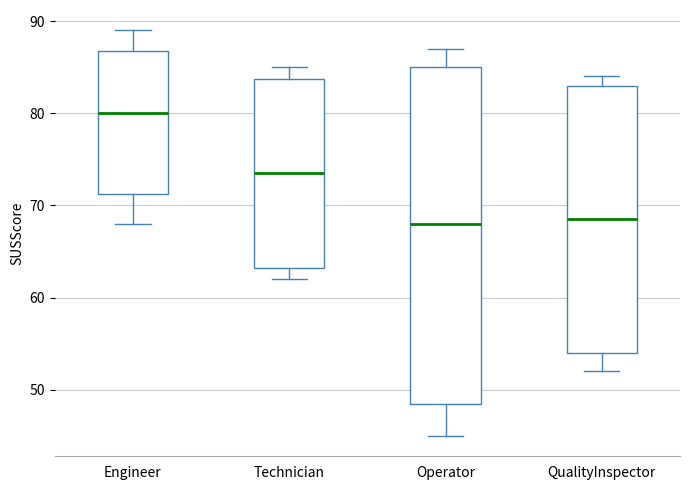

Reading left to right, transcribe this box plot: for each box, give where its median line is, the range the box spans, and where its two whiskers end, as read against the y-axis. The values are not printed on the chart, so give them approximately, as read against the axis.

Engineer: median 80, box 71 to 87, whiskers 68 to 89
Technician: median 74, box 63 to 84, whiskers 62 to 85
Operator: median 68, box 49 to 85, whiskers 45 to 87
QualityInspector: median 69, box 54 to 83, whiskers 52 to 84